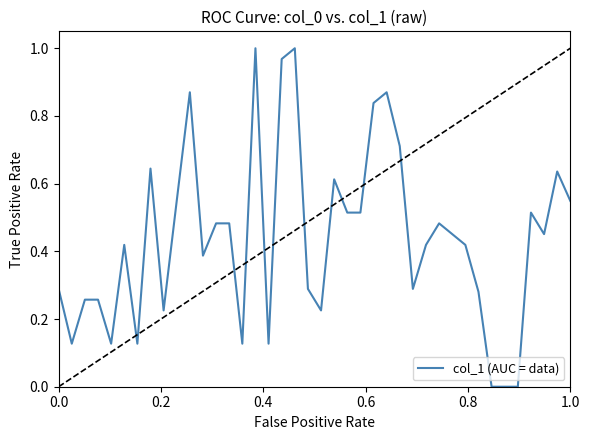

How many lines are shown in the chart?

1